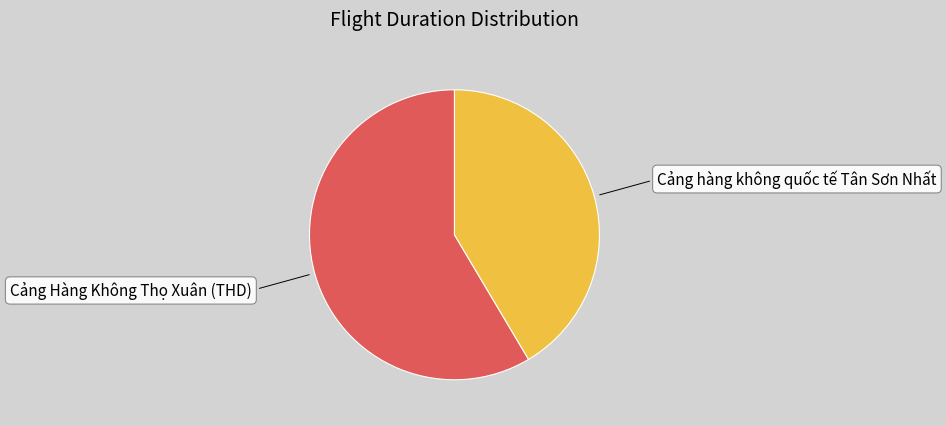

Count the number of slices in the pie.

2